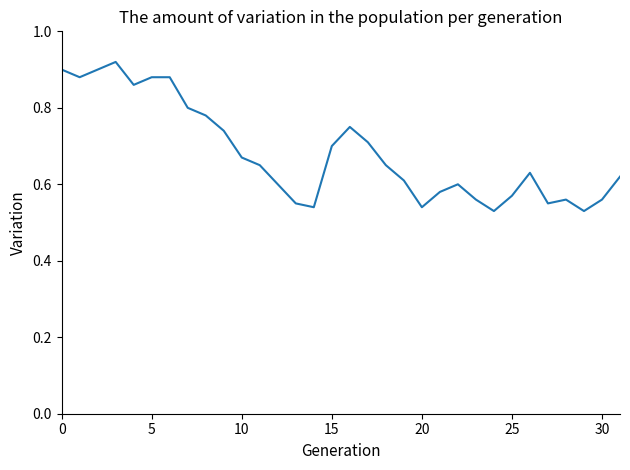

What is the difference between the maximum and minimum values?

0.4